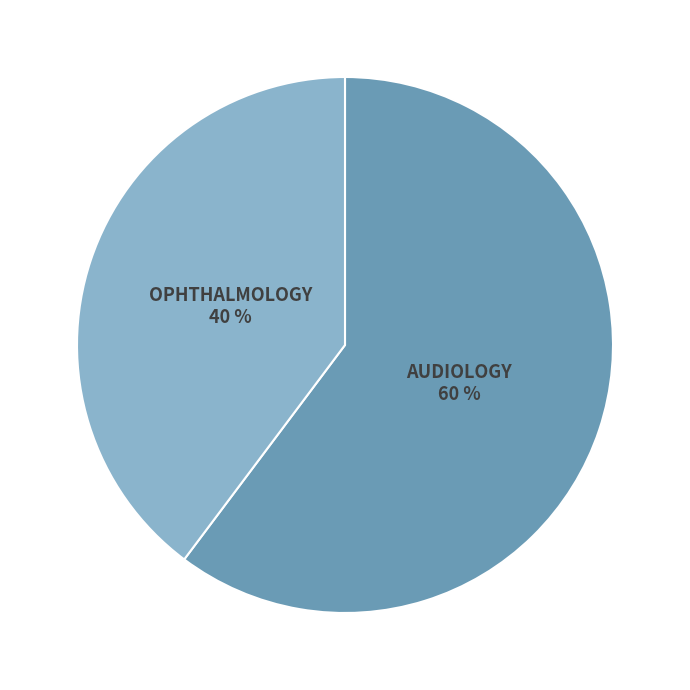

Count the number of slices in the pie.

2